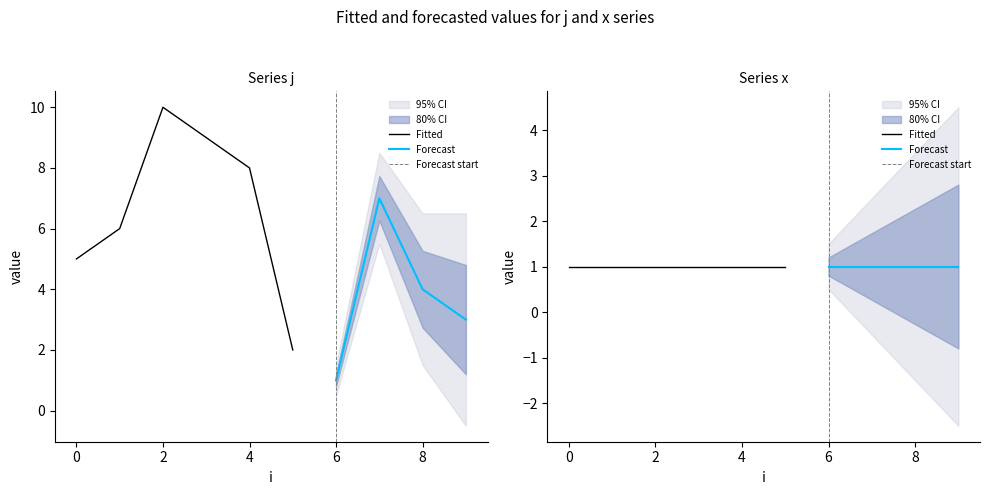

Rank the series by their average value, from lowest to highest.

x, j